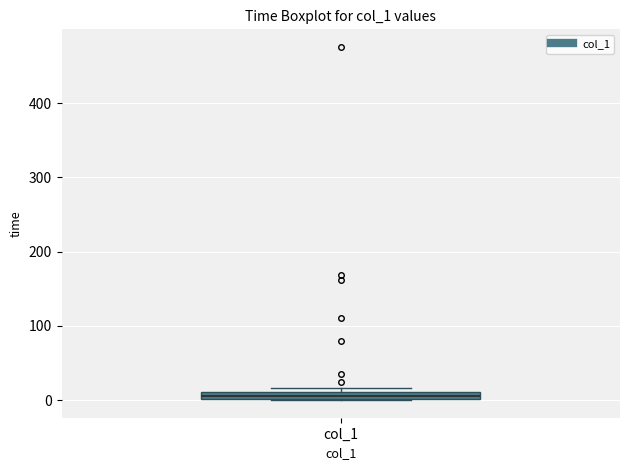

Where is the lower edge of the box for col_1 on the y-axis? The values are not printed on the chart, so give them approximately, as read against the axis.

0